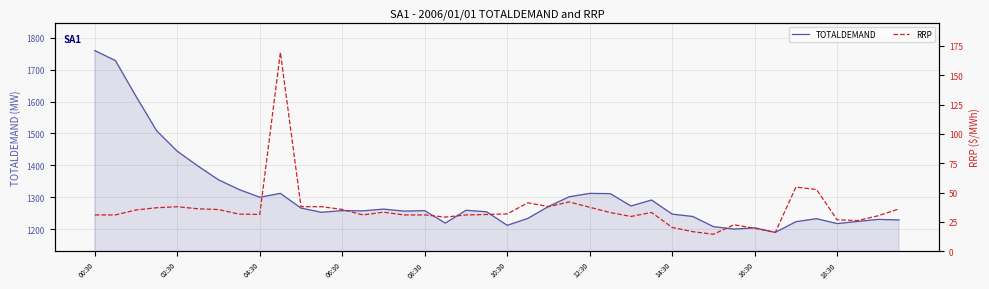

How many interior local peaks does the TOTALDEMAND series have?

10